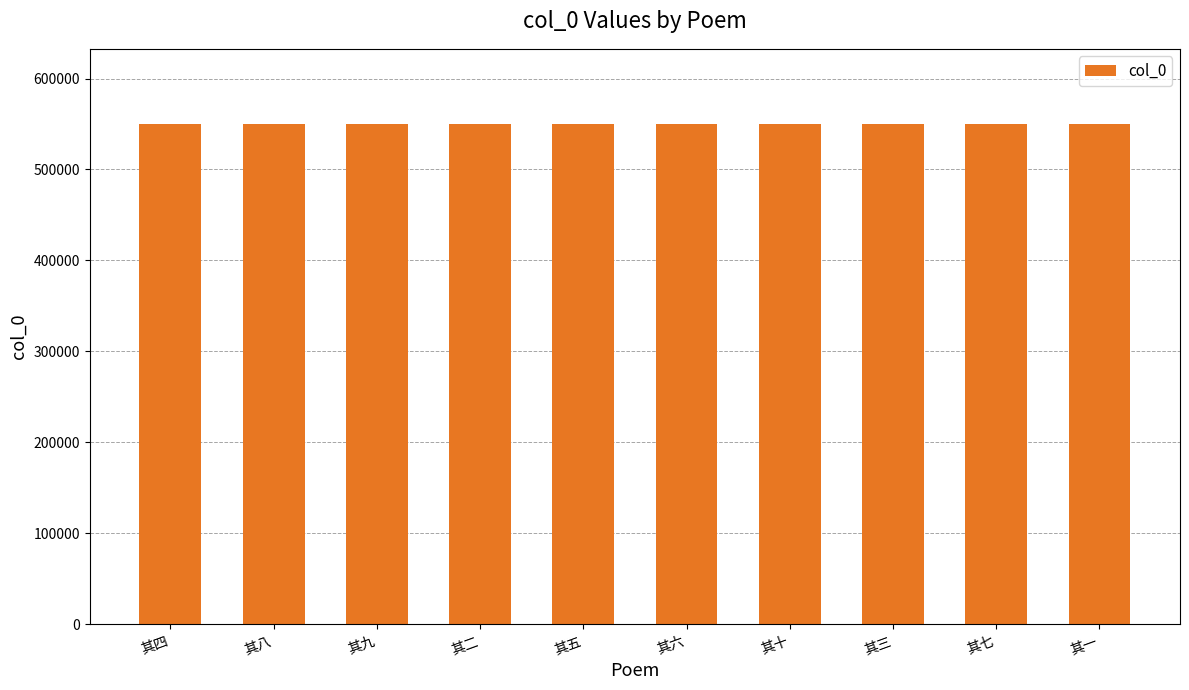

The chart shows a value of 550130 at 其十. True or false?

True